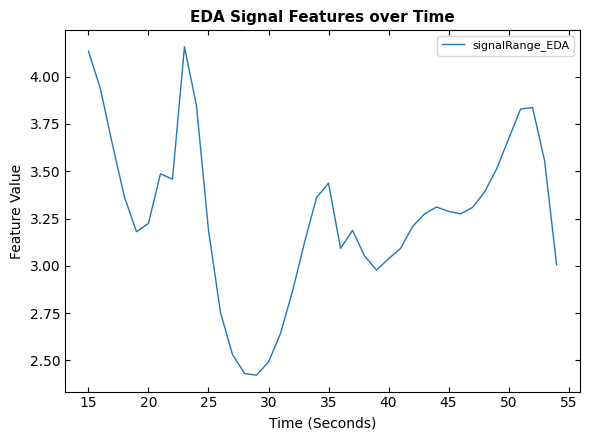

What is the difference between the maximum and minimum values?

1.7